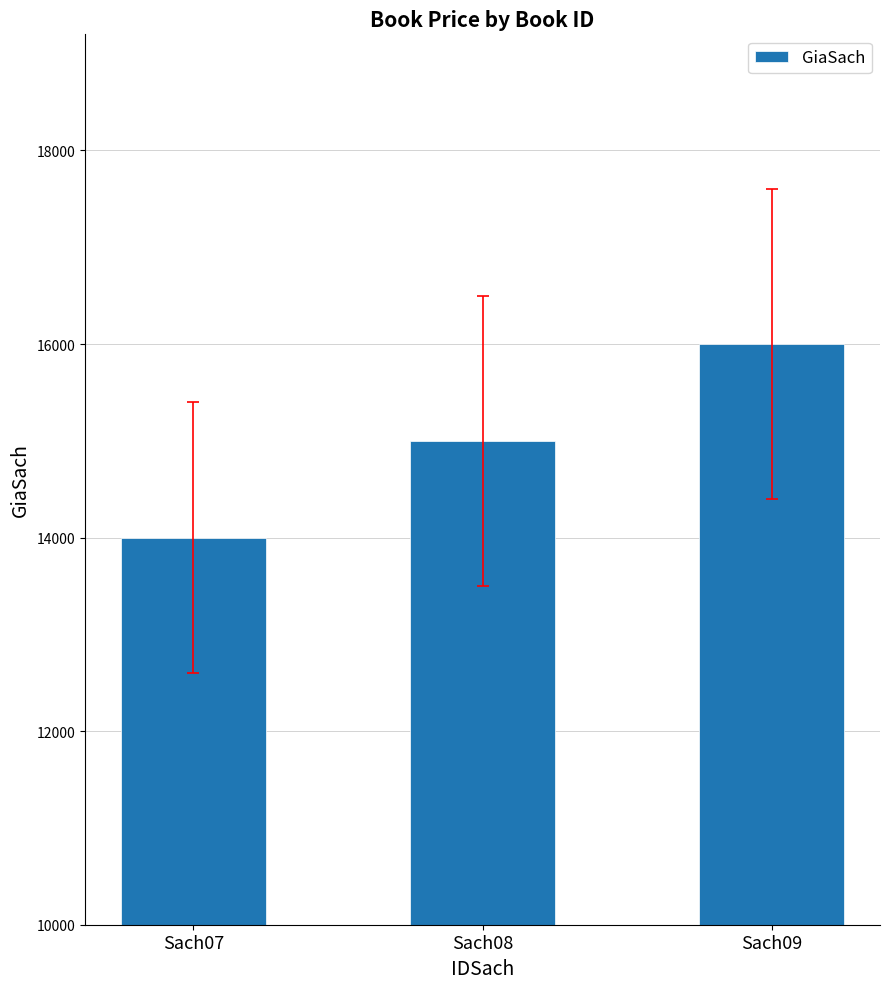

List the labels in order of value, smallest first.

Sach07, Sach08, Sach09